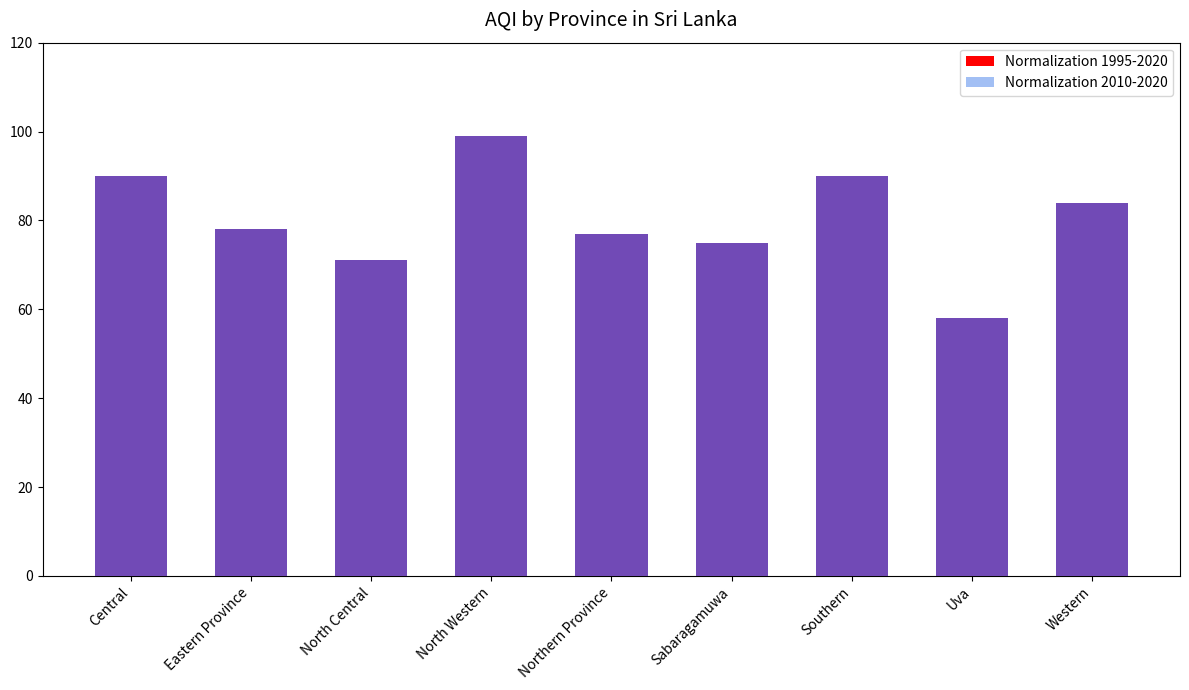

Reading left to right, what are all the values shown in this chart?

Normalization 1995-2020: Central=90	Eastern Province=78	North Central=71	North Western=99	Northern Province=77	Sabaragamuwa=75	Southern=90	Uva=58	Western=84
Normalization 2010-2020: Central=90	Eastern Province=78	North Central=71	North Western=99	Northern Province=77	Sabaragamuwa=75	Southern=90	Uva=58	Western=84